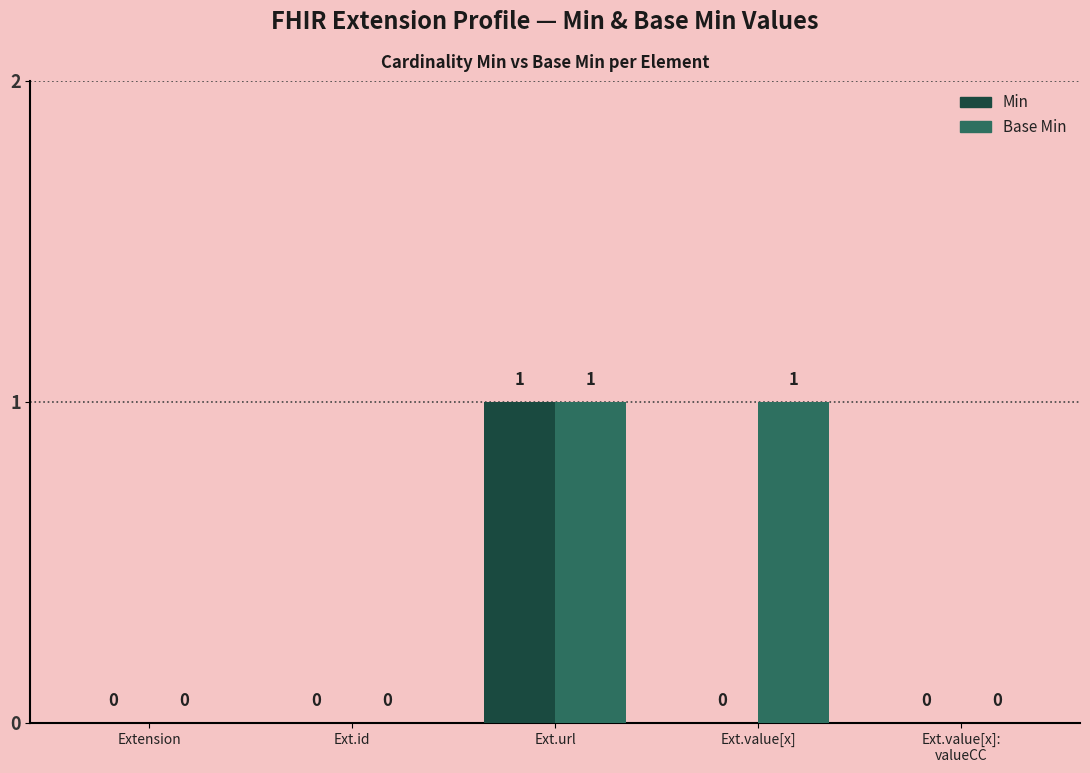

How many data points does each series have?

5